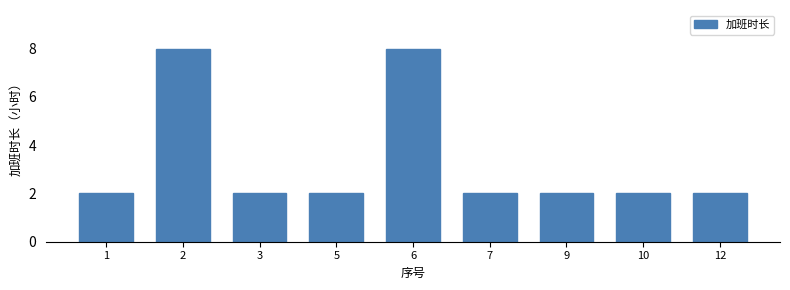

Reading left to right, transcribe all the data shown in this chart.

2	8	2	2	8	2	2	2	2